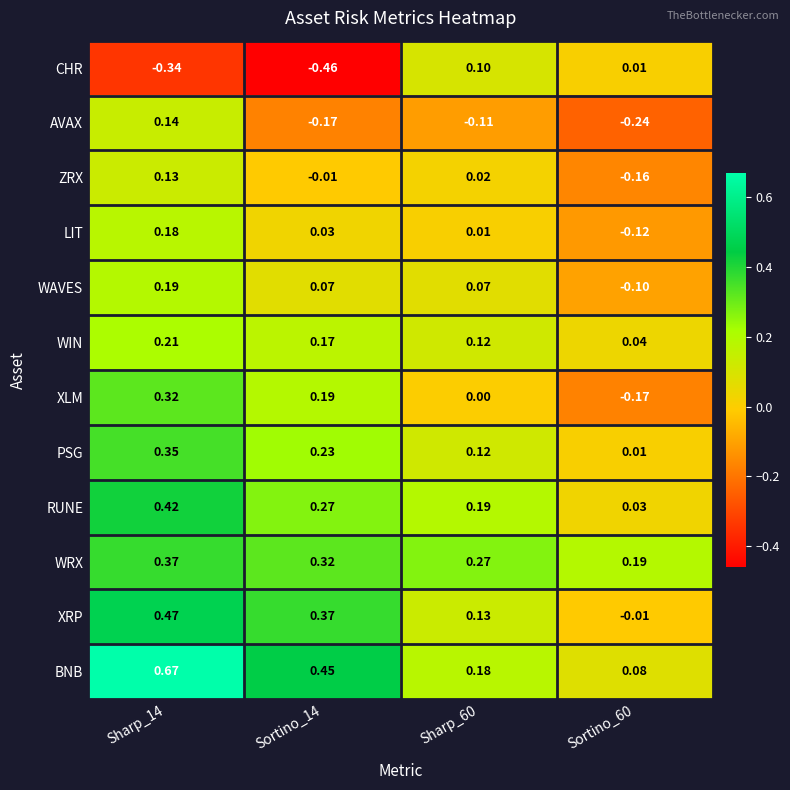

Which series has the largest total across all categories?

BNB